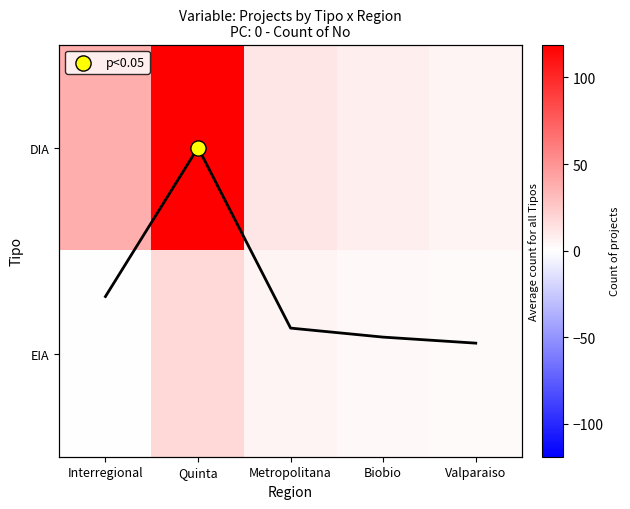

Reading left to right, extract all data points from this chart.

DIA: Interregional=38	Quinta=119	Metropolitana=12	Biobio=8	Valparaiso=5
EIA: Interregional=0	Quinta=18	Metropolitana=5	Biobio=3	Valparaiso=2